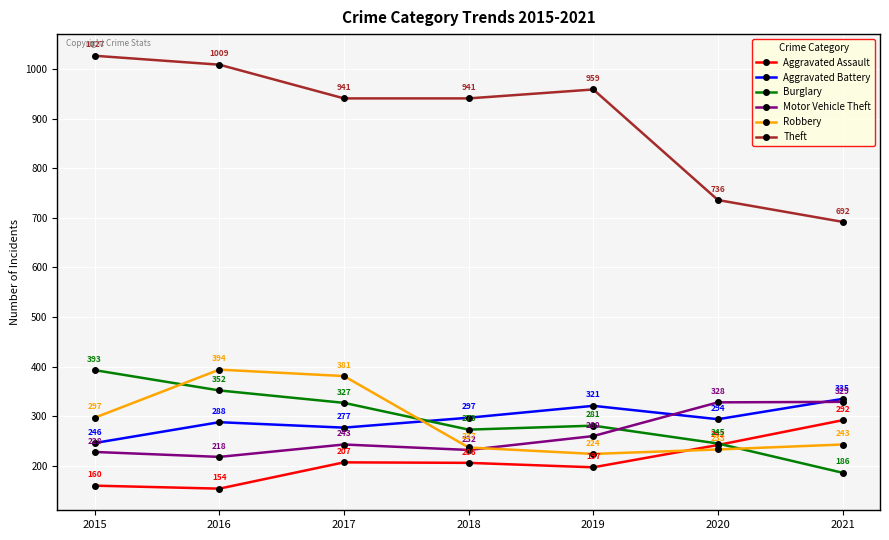

Where is Burglary nearest to the value 289?

2019